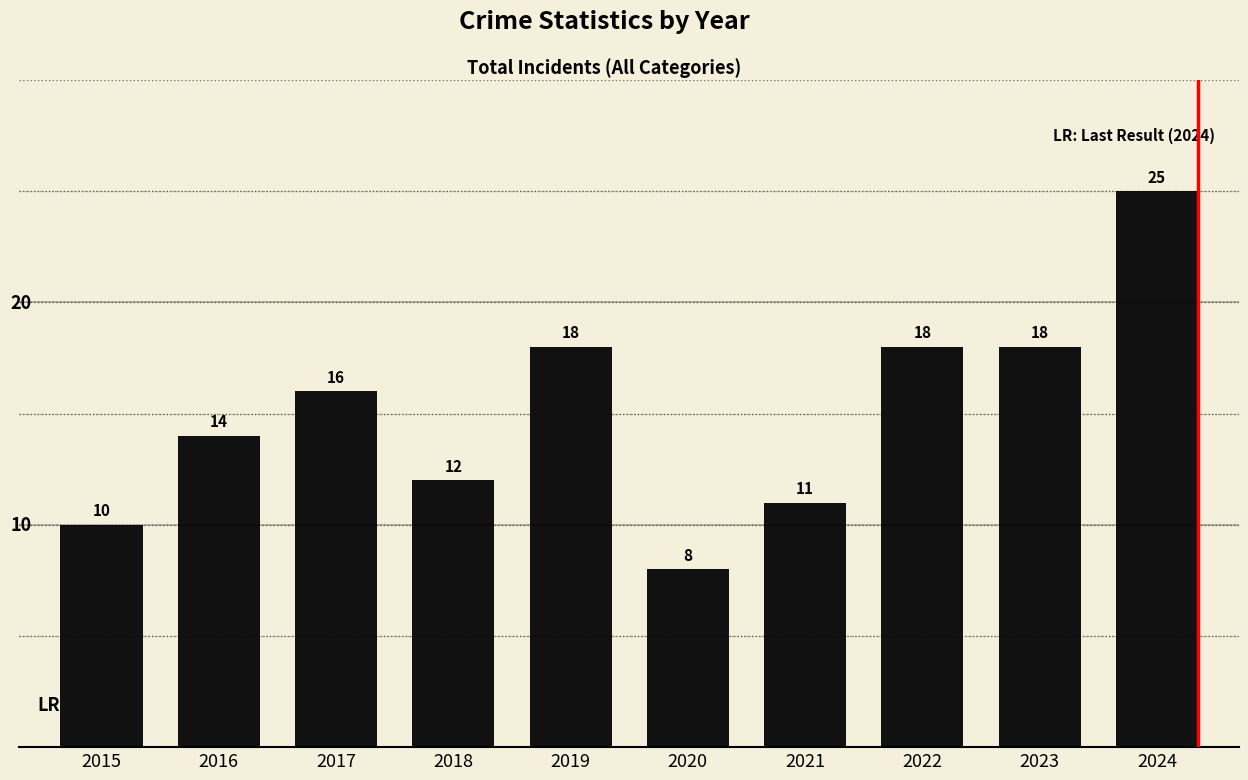

Reading left to right, transcribe all the data shown in this chart.

10	14	16	12	18	8	11	18	18	25